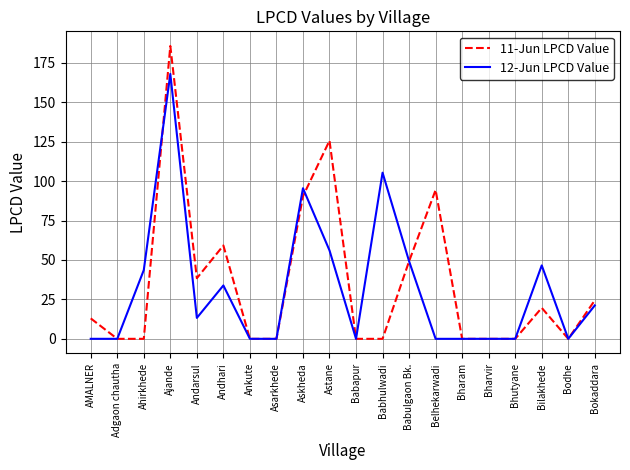

How many lines are shown in the chart?

2